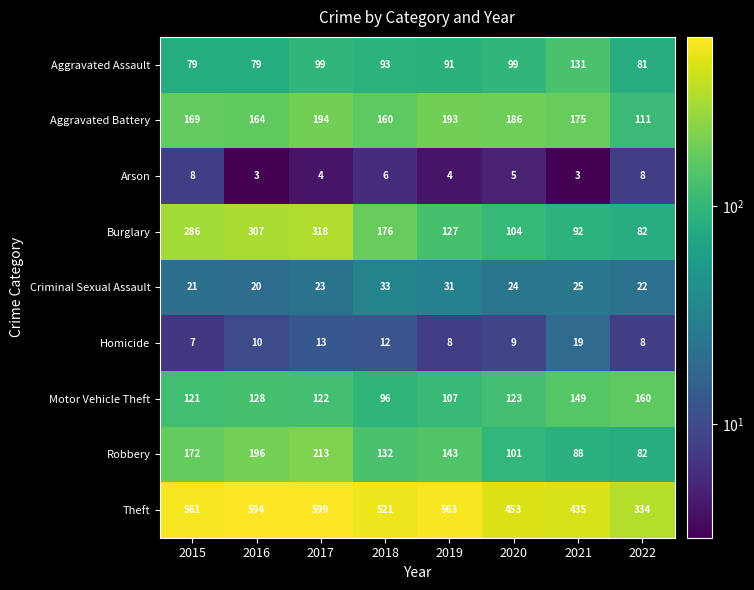

Which series has the largest total across all categories?

Theft